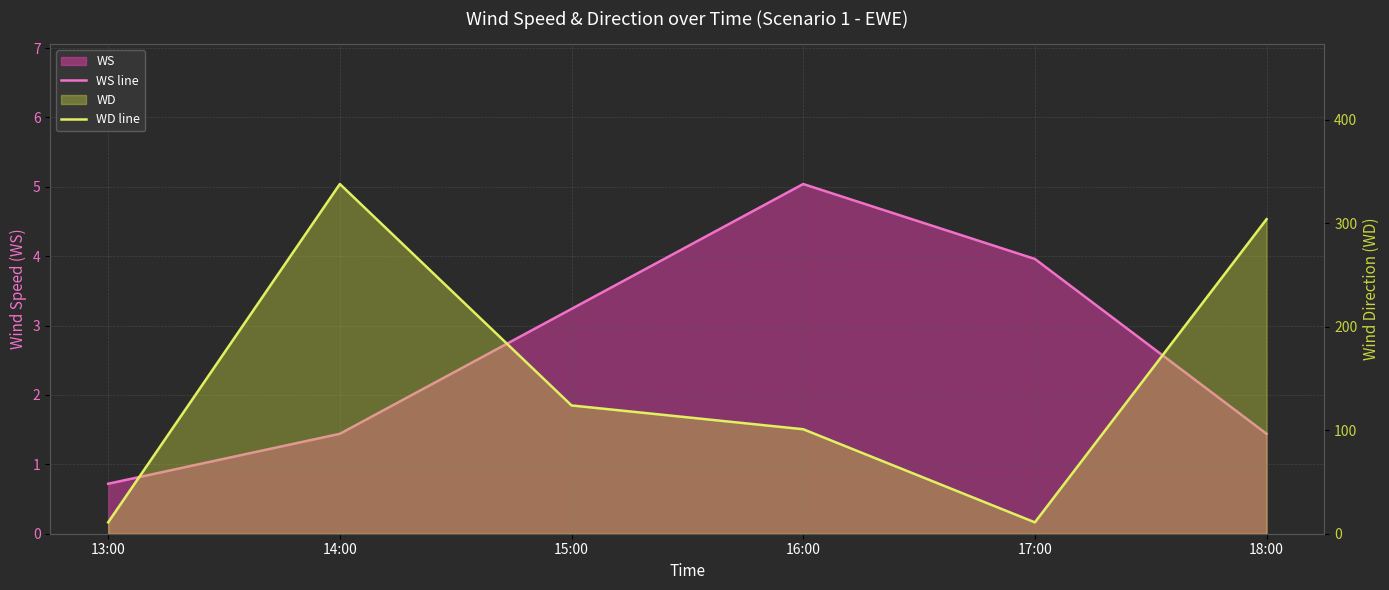

At 17:00, list the series in order from smallest to largest.

WS line, WD line